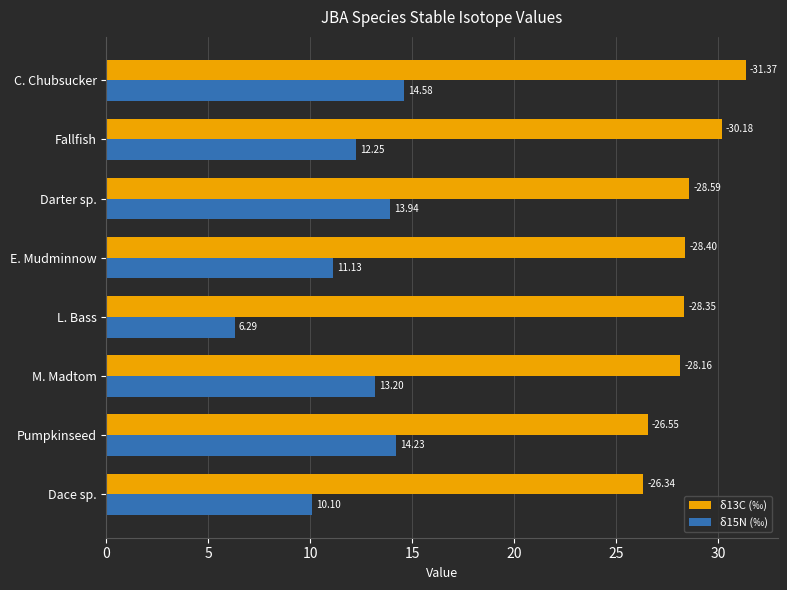

Which category has the highest value in the δ15N (‰) series?

C. Chubsucker